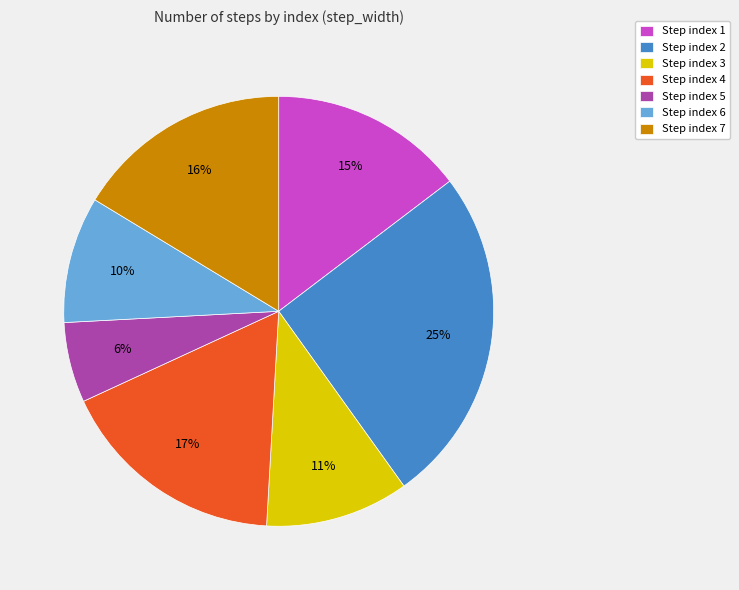

What is the smallest slice in the pie chart?

Step index 5